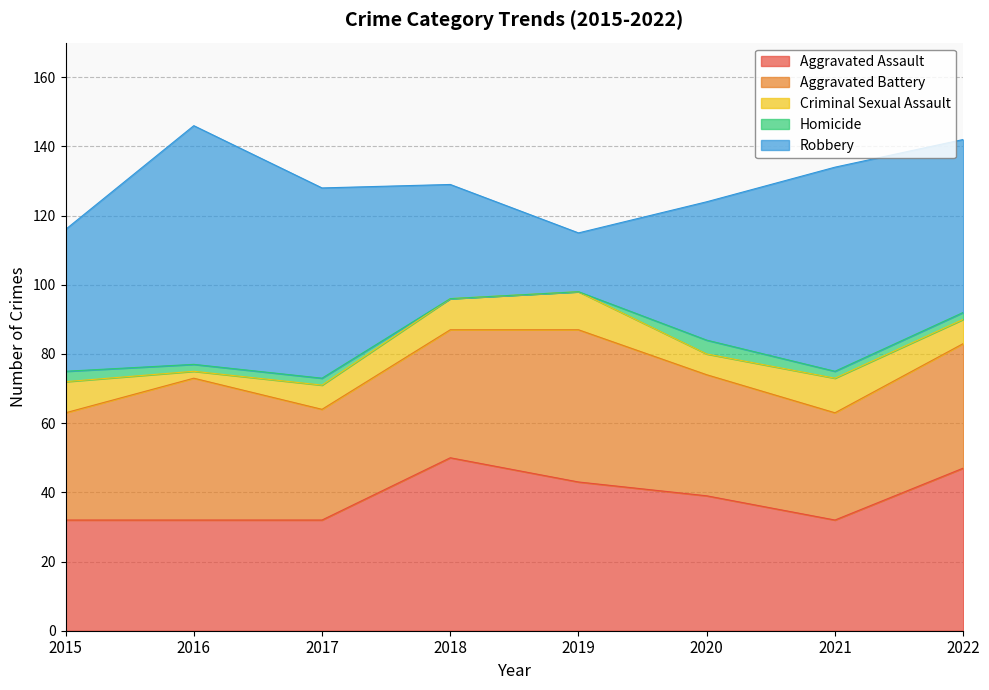

How many interior local valleys does the Robbery series have?

1